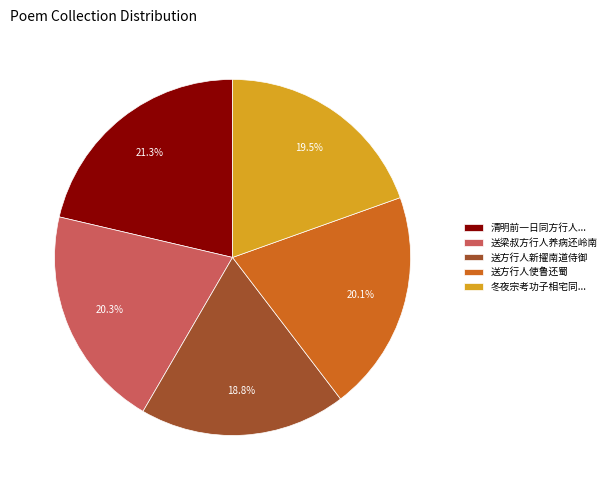

What is the ratio of the value at 送梁叔方行人养病还岭南 to the value at 冬夜宗考功子相宅同...?

1.0